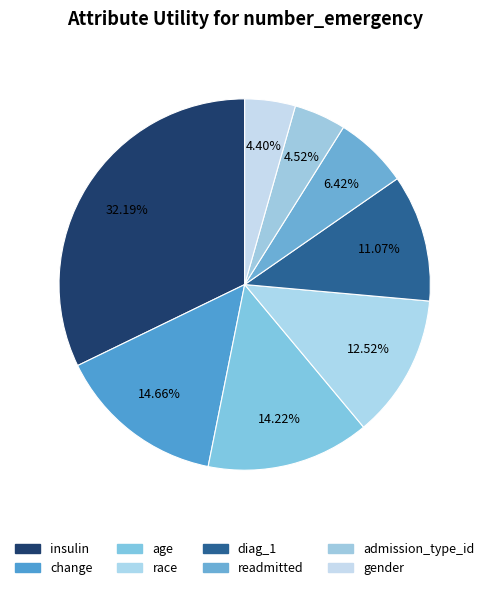

Which category has the smallest portion of the pie?

gender